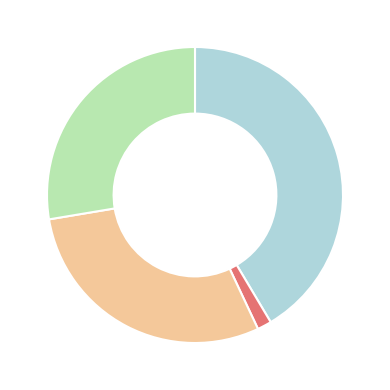

How many segments does this pie chart have?

4